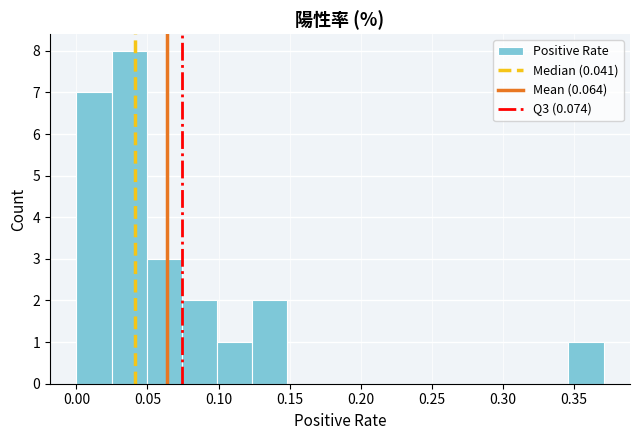

Over which range of the x-axis is the bar tallest?

0.025 to 0.050